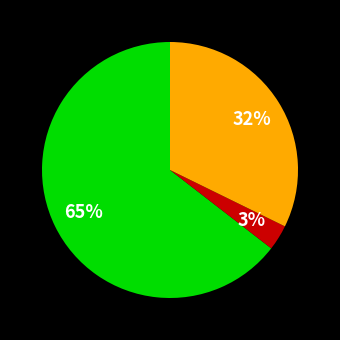

To the nearest percent, what is the average slice percentage?

33%